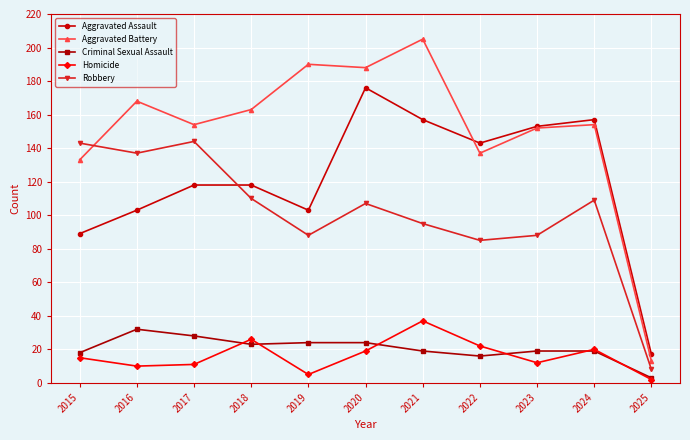

Rank the series at 2019 from highest to lowest value.

Aggravated Battery, Aggravated Assault, Robbery, Criminal Sexual Assault, Homicide